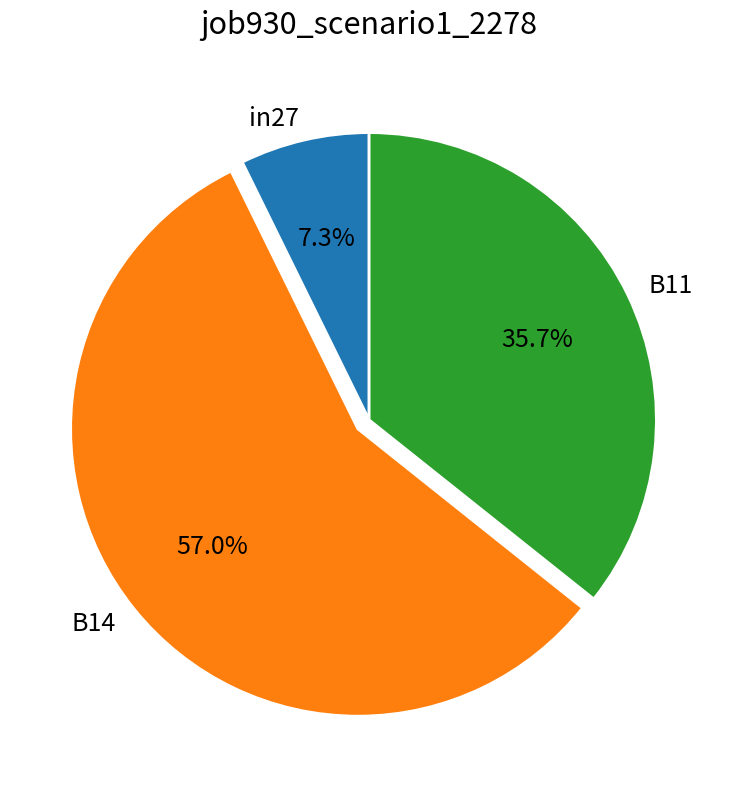

What percentage is the B14 slice, to the nearest percent?

57%